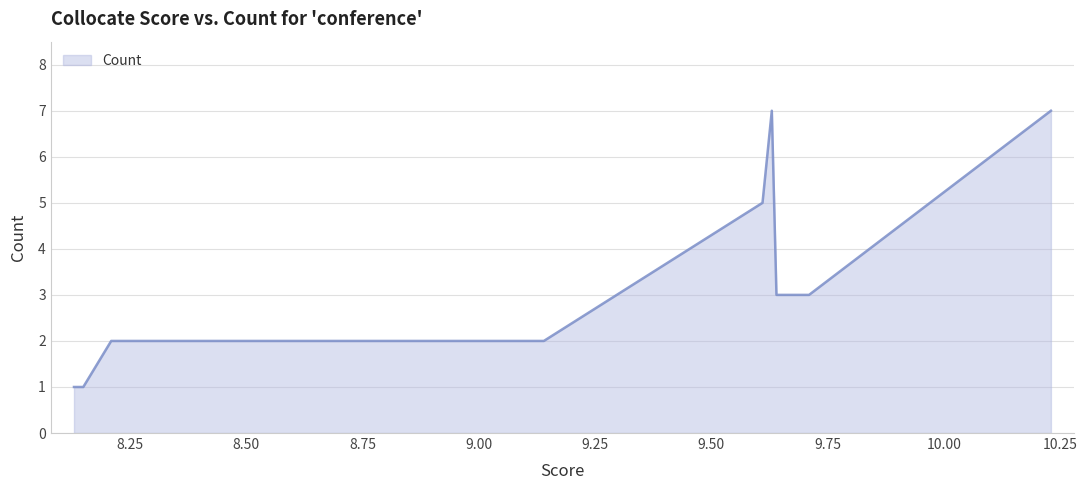

What is the minimum value shown in the chart?

1